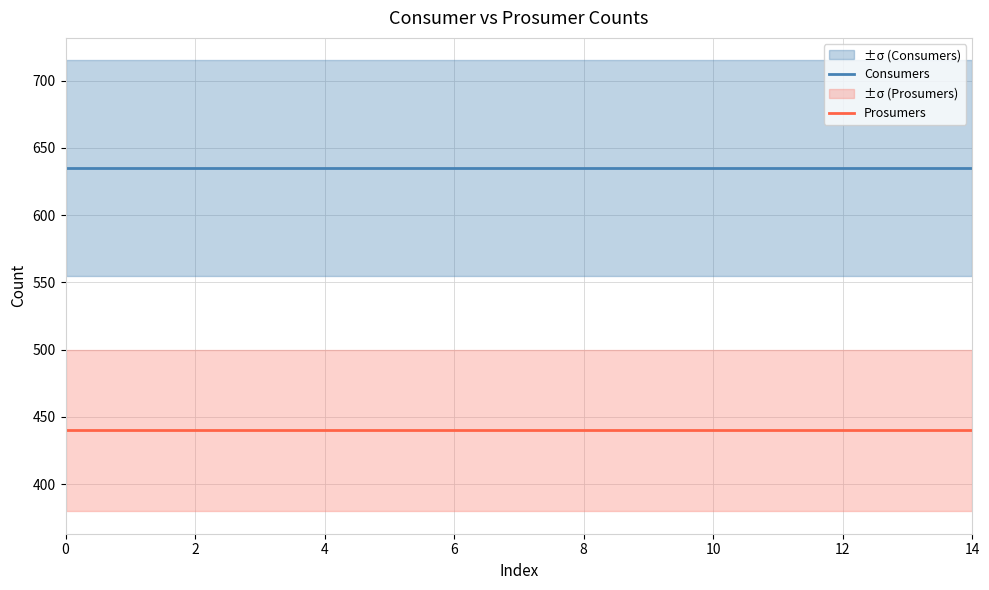

True or false: Consumers and Prosumers cross at least once.

False